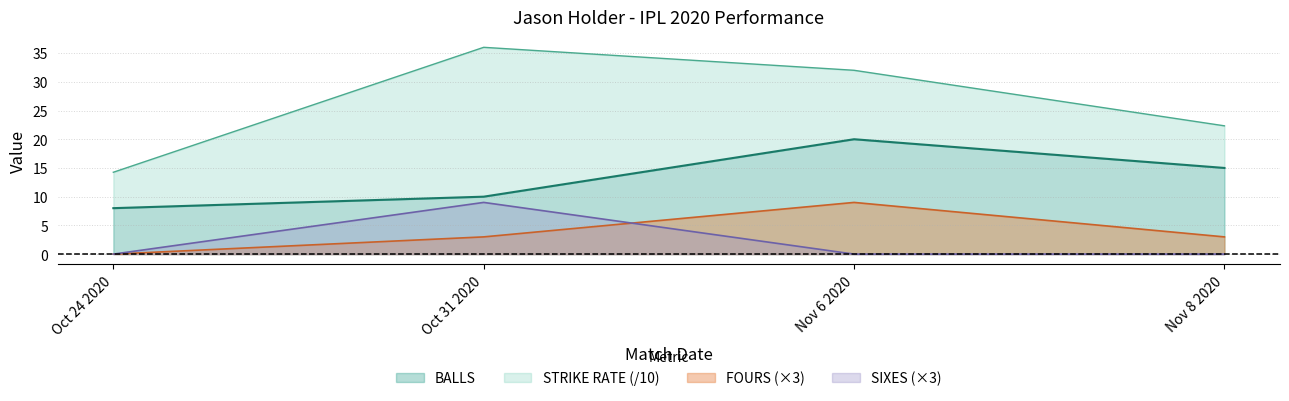

Does the chart display data point markers on the line(s)?

No